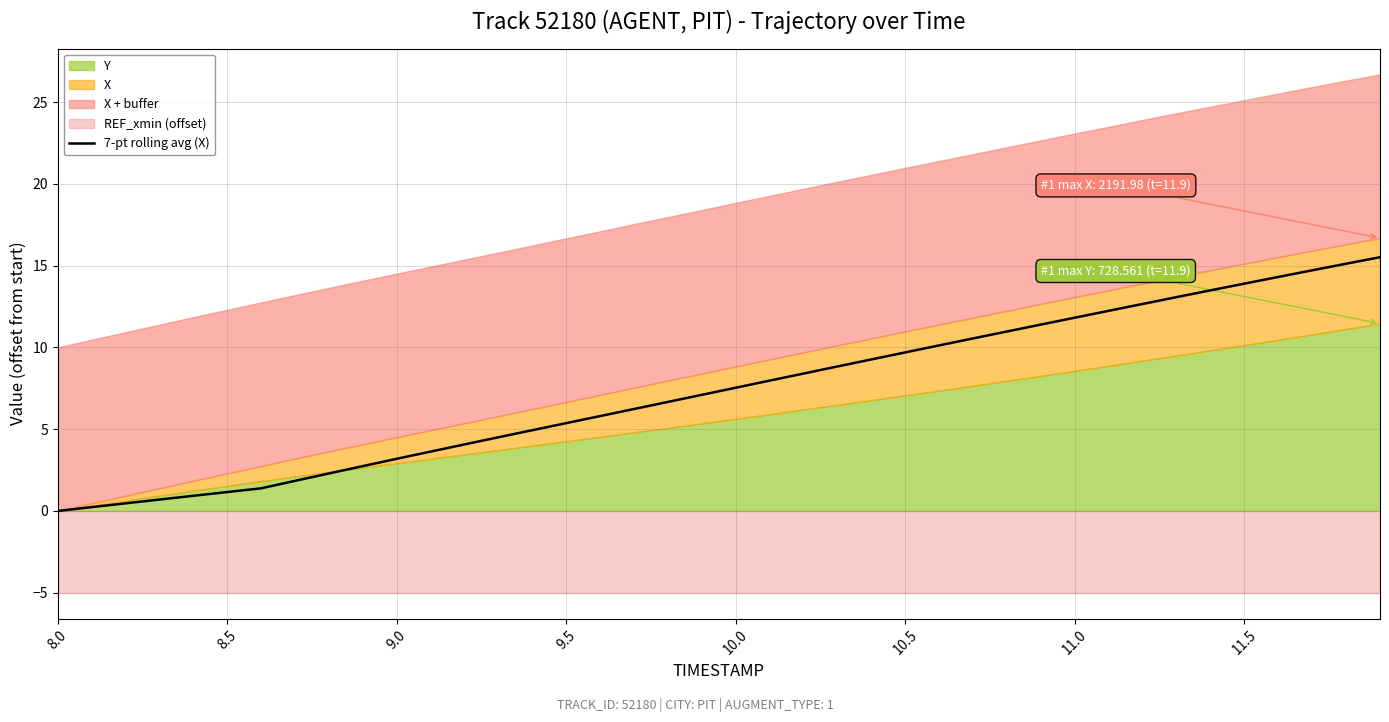

True or false: 7-pt rolling avg (X) has a value of 10.1 at 8.0.

False